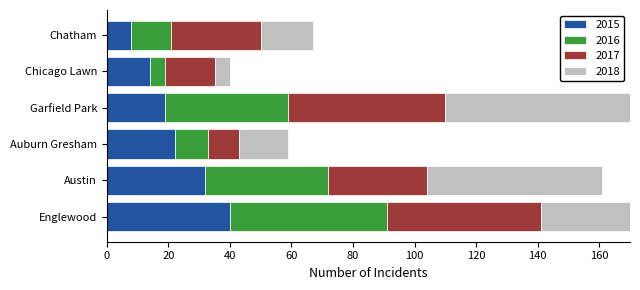

What is the highest value of the 2018 series?

69